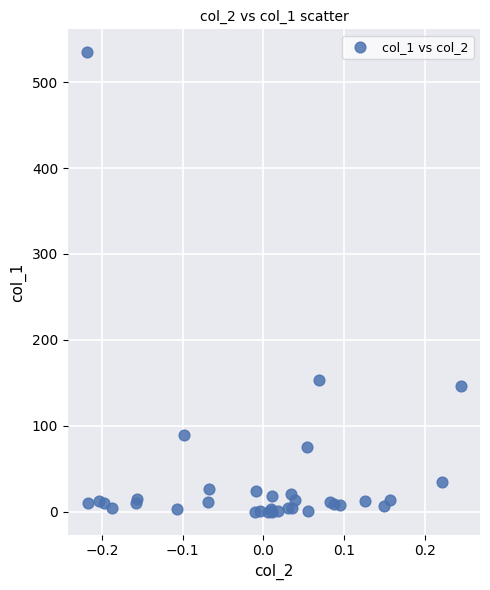

What Y value in the scatter plot is closest to 267?

153.4